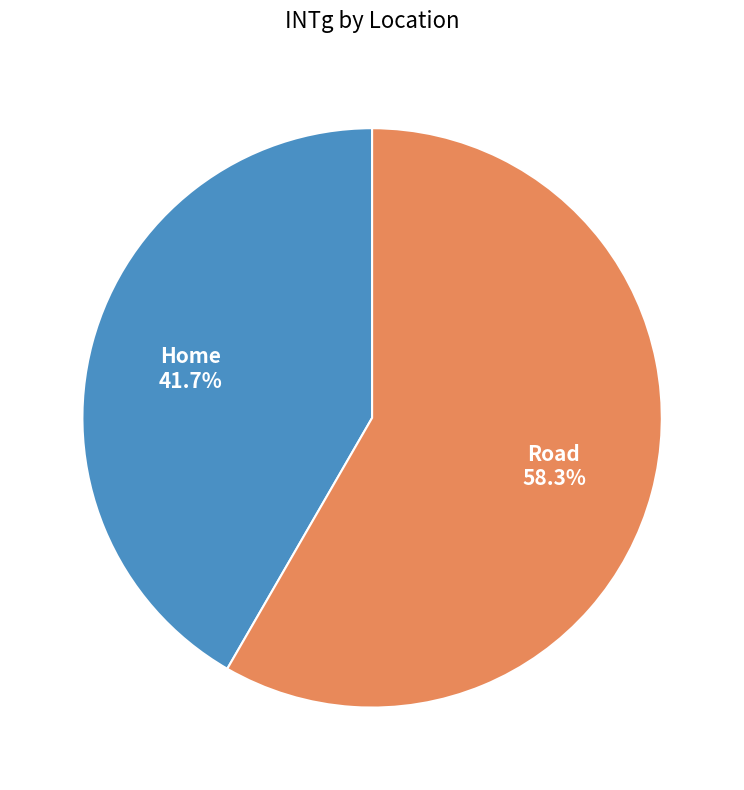

To the nearest percent, what is the difference between the largest and smallest slice percentages?

17%